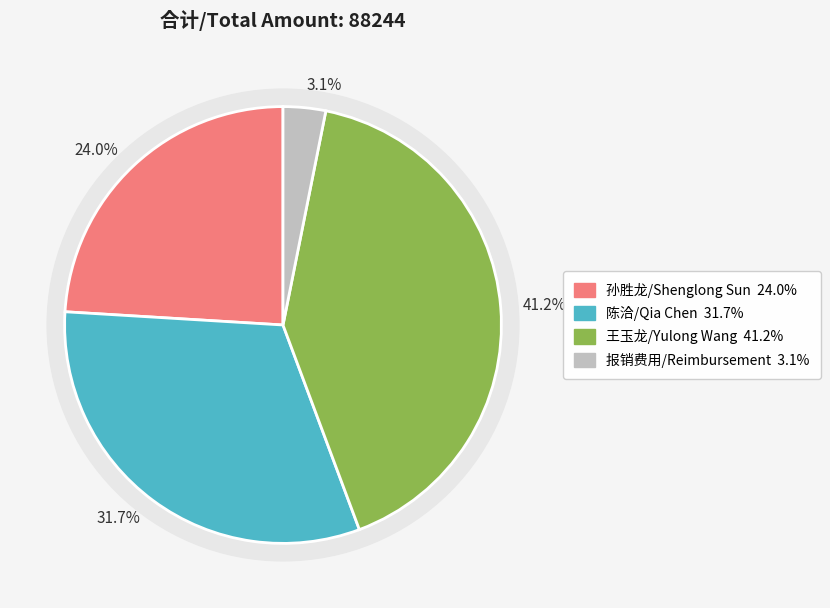

What is the largest slice in the pie chart?

王玉龙/Yulong Wang